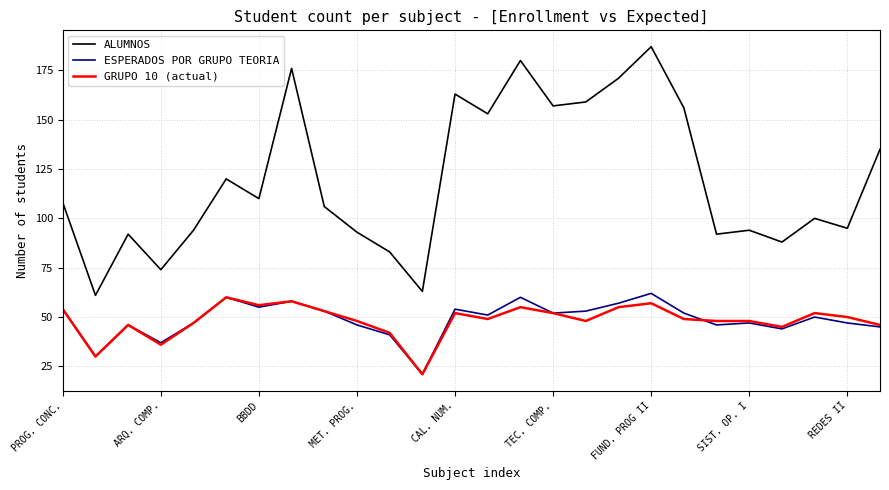

True or false: ALUMNOS and ESPERADOS POR GRUPO TEORIA intersect in this chart.

False